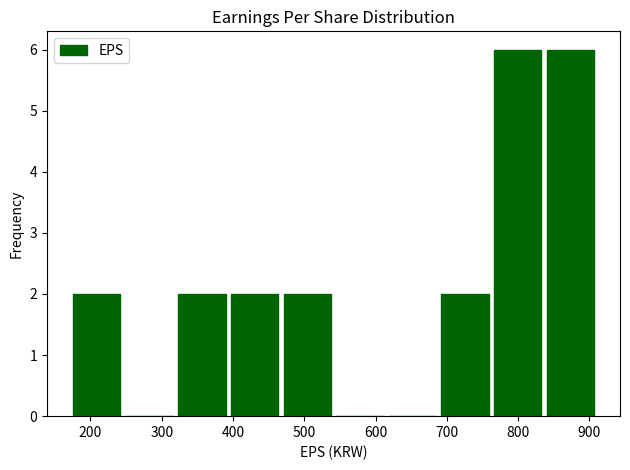

Reading left to right, list every bar in this chart as the range it spans on the x-axis followed by its height. Neither the bar edges nor the heights are printed on the chart, so give them approximately, as read against the axes.

170 to 250: 2
250 to 320: 0
320 to 390: 2
390 to 470: 2
470 to 540: 2
540 to 610: 0
610 to 690: 0
690 to 760: 2
760 to 840: 6
840 to 910: 6